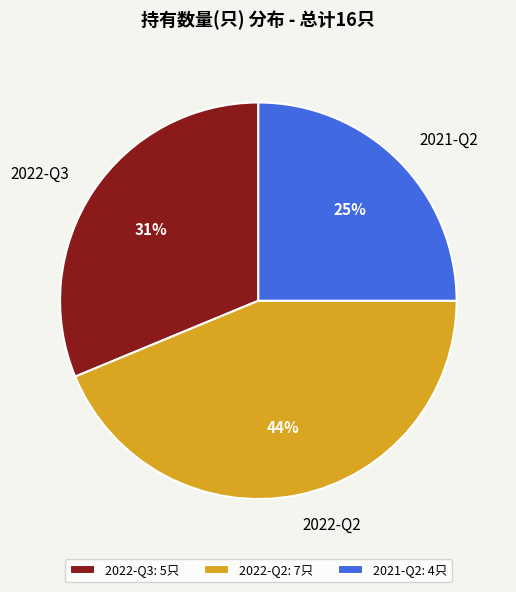

Does 2022-Q2 represent more than half of the total?

No